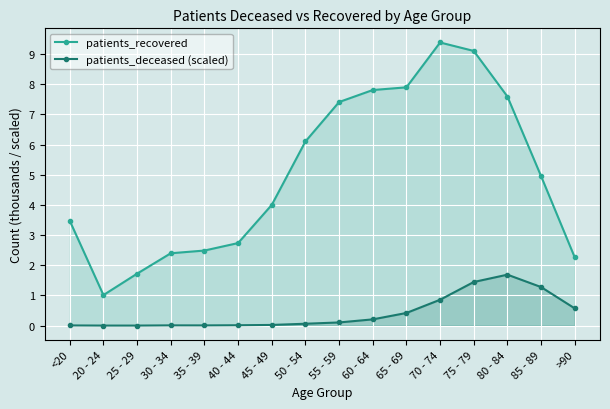

What is the maximum value shown in the chart?

9.4